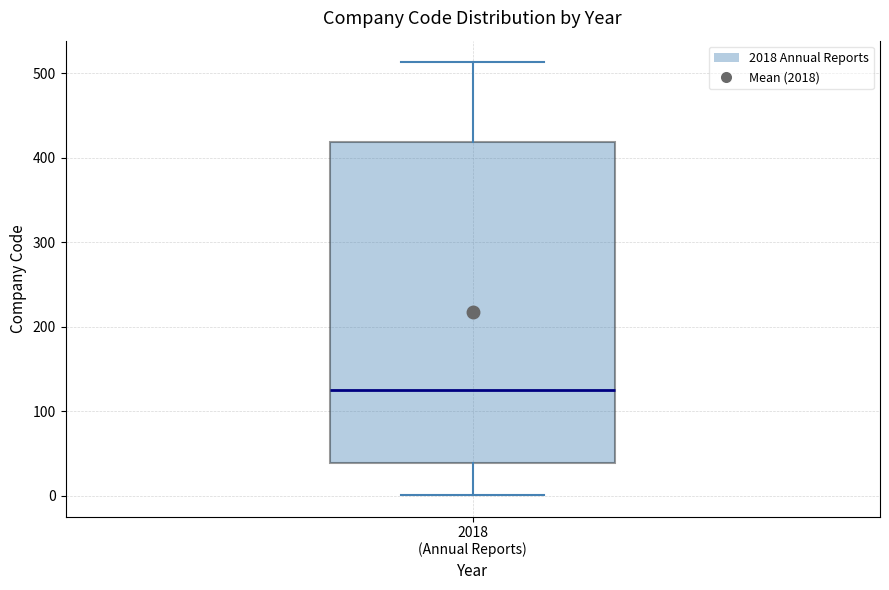

Where is the upper edge of the box for 2018 (Annual Reports) on the y-axis? The values are not printed on the chart, so give them approximately, as read against the axis.

420